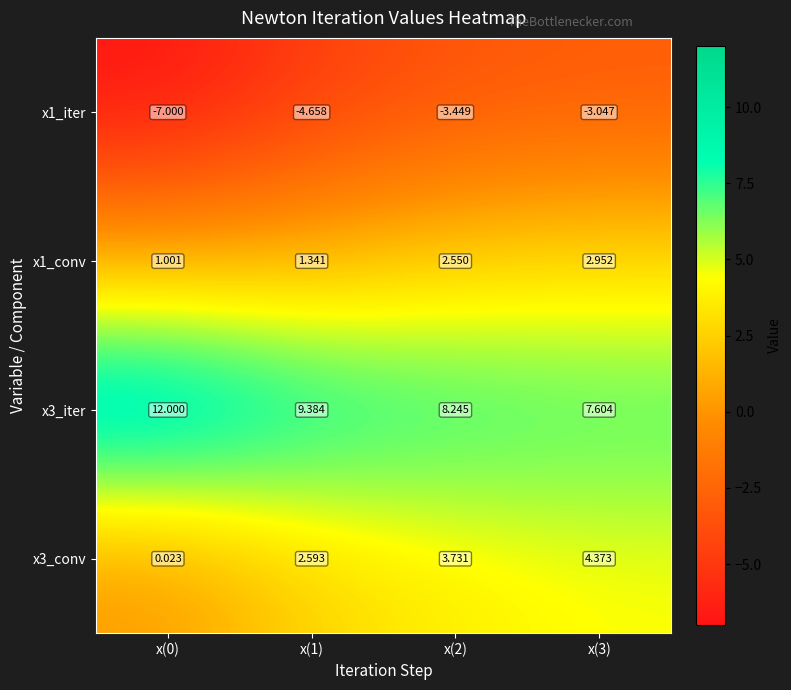

How many series are shown in this chart?

4